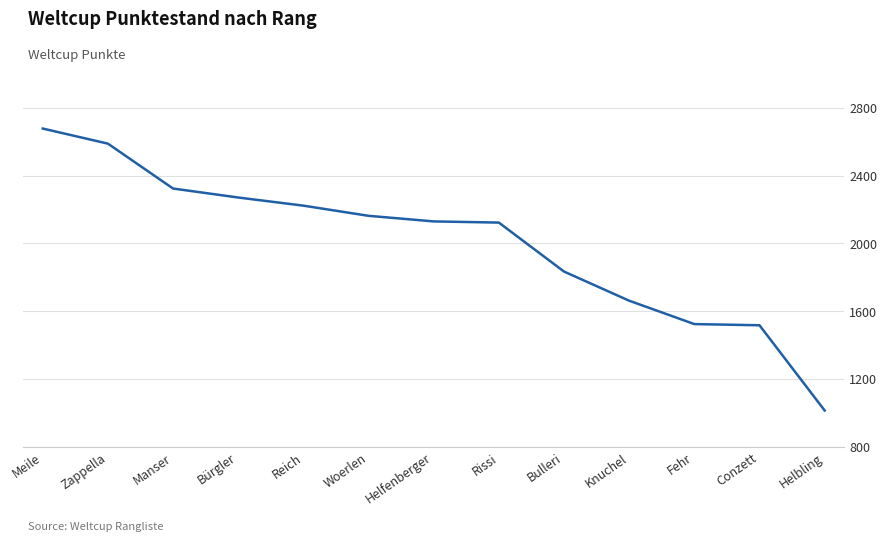

What is the difference between the values at Fehr and Zappella?

1065